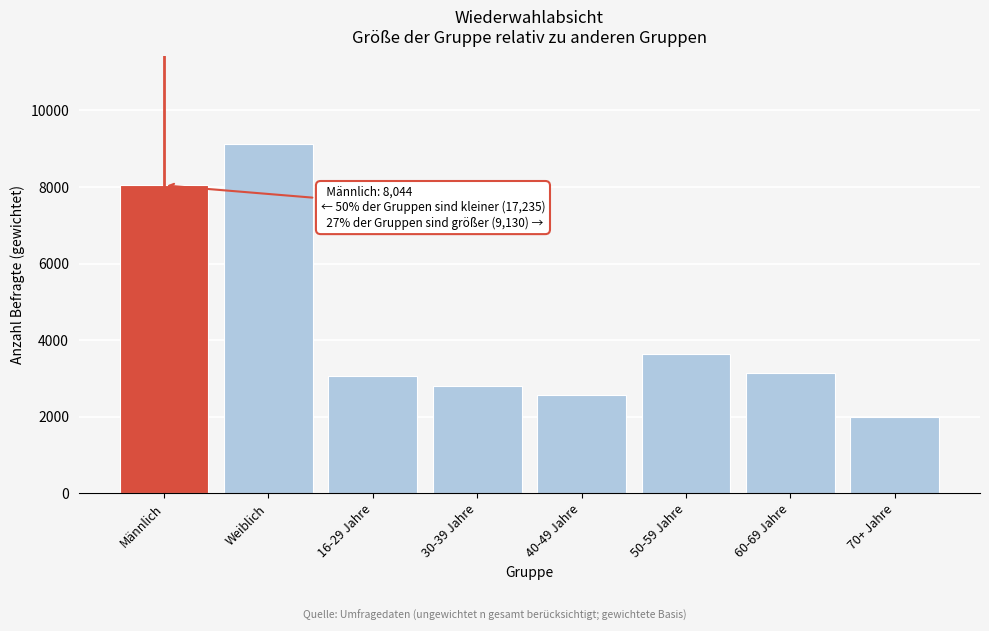

Reading left to right, extract all data points from this chart.

8043.5	9129.9	3076.3	2806.8	2563.2	3637.6	3153.6	1997.9